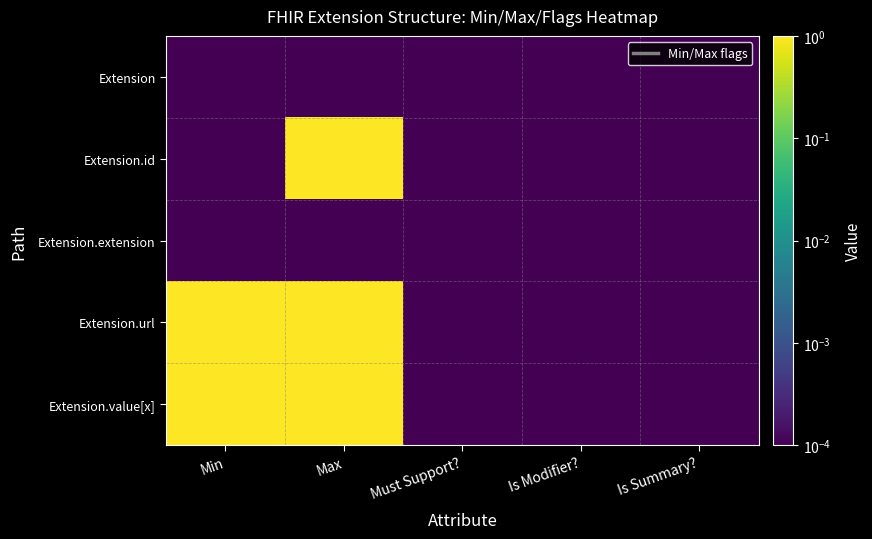

Which series changed the most between Min and Is Summary??

Extension.url